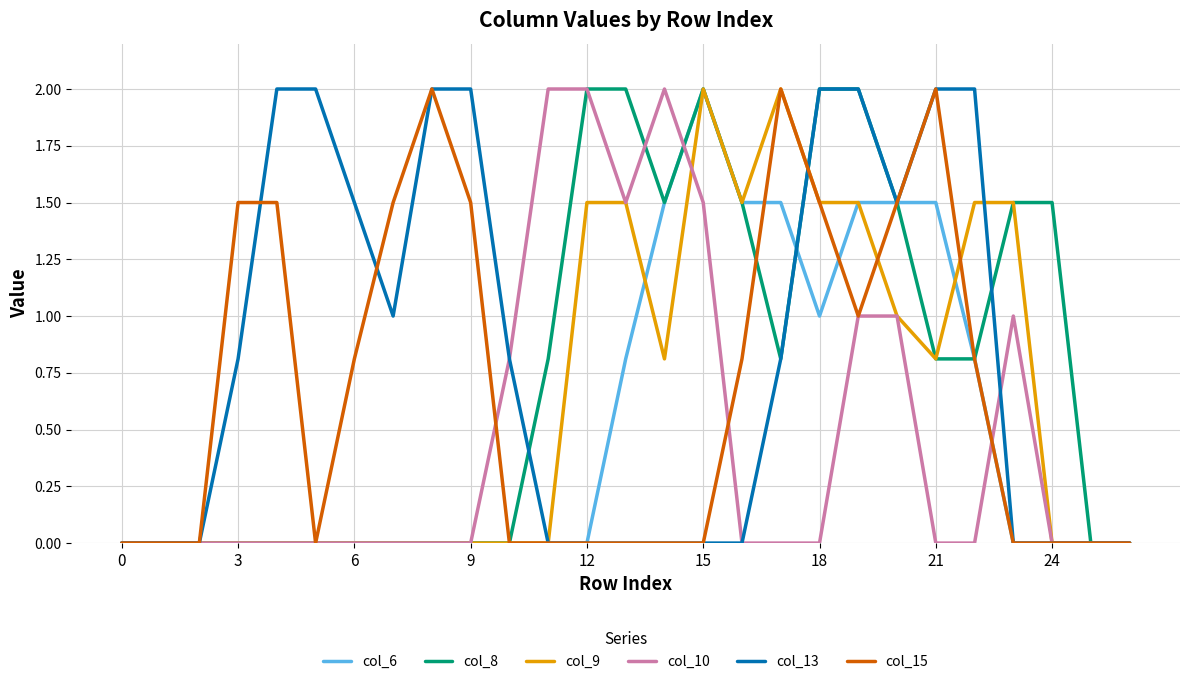

True or false: col_9 and col_6 cross at least once.

True